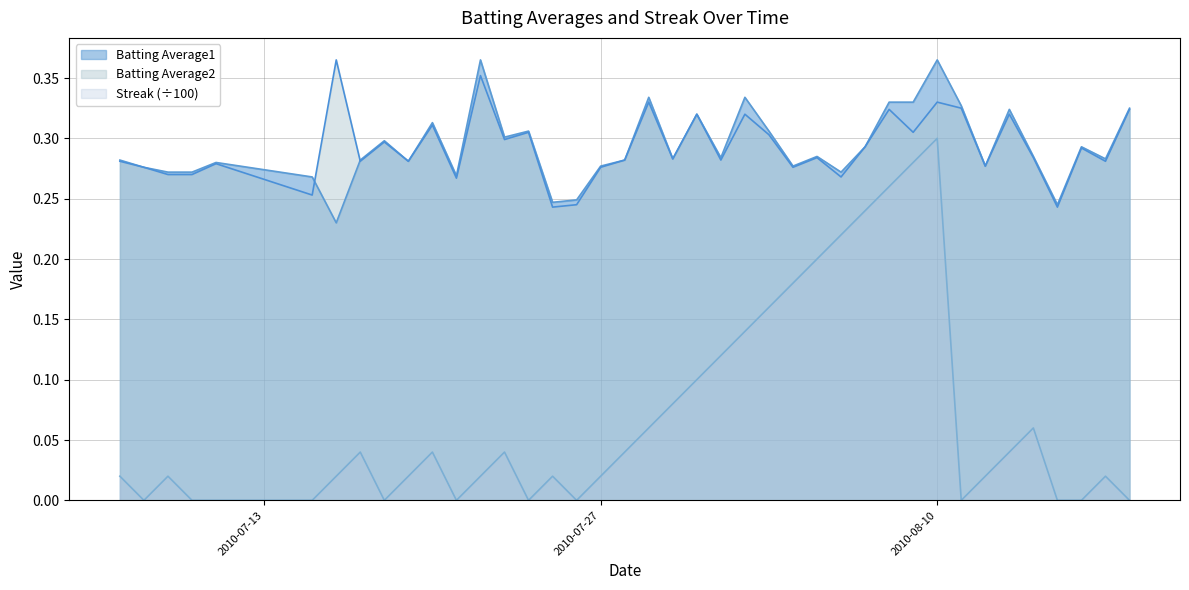

How many distinct data groups are displayed?

3